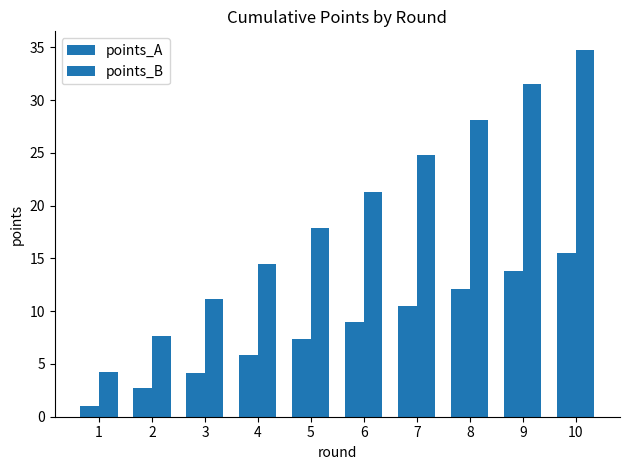

How many categories are shown in the chart?

10